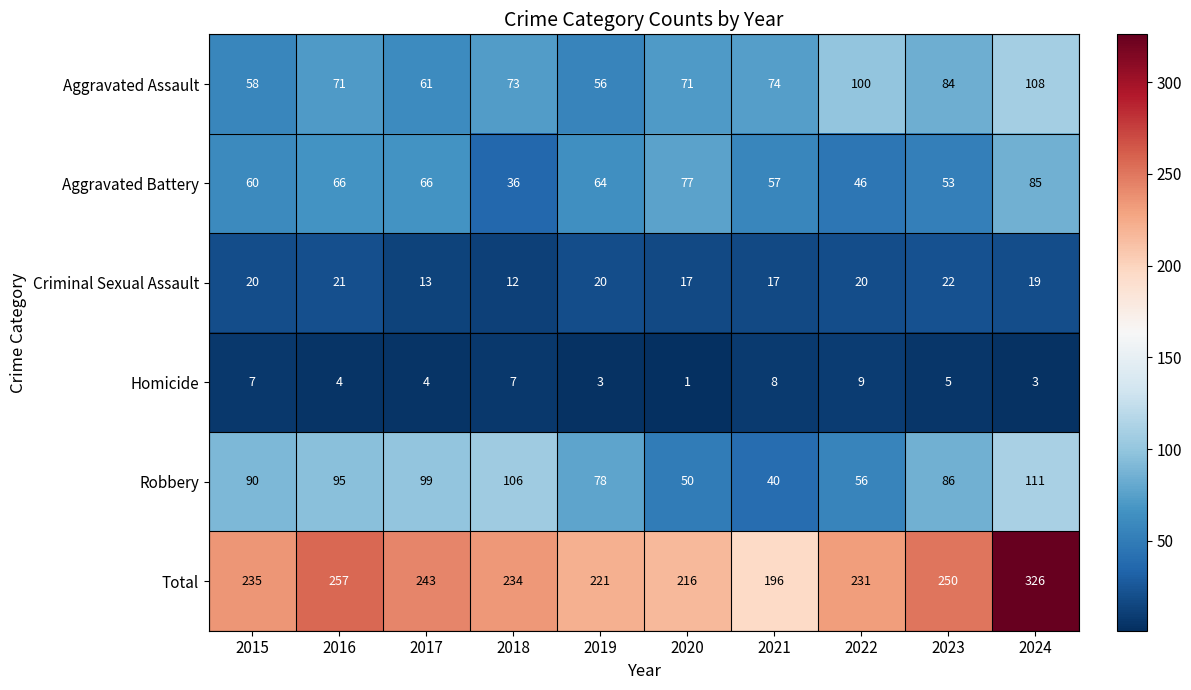

What is the difference between the highest and lowest values at 2023?

245